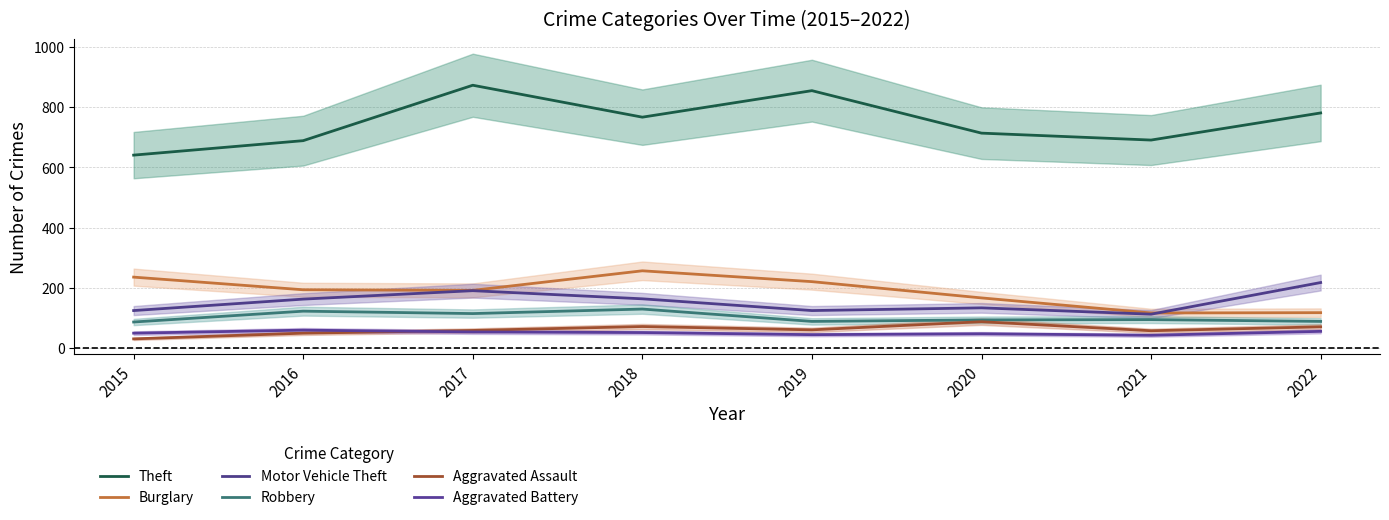

What is the difference between the Theft values at 2015 and 2021?

50